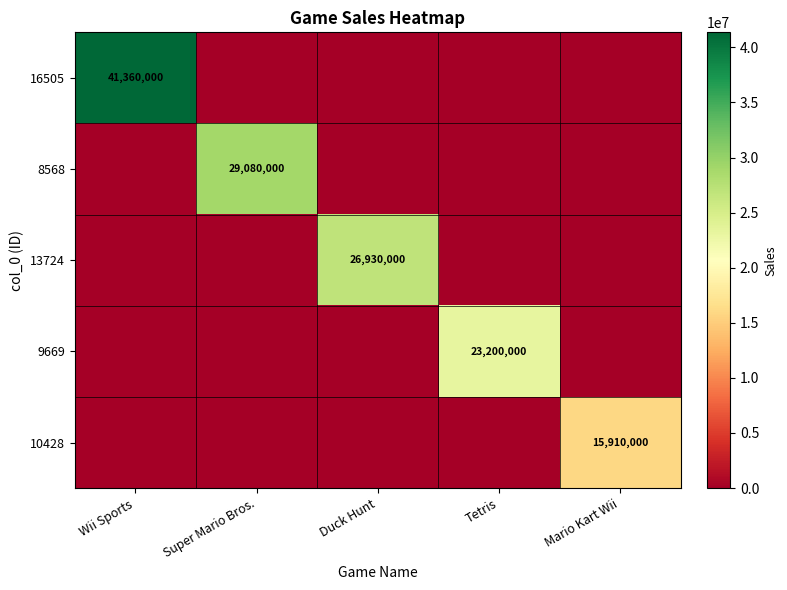

The value of 10428 at Mario Kart Wii is 15910000. True or false?

True